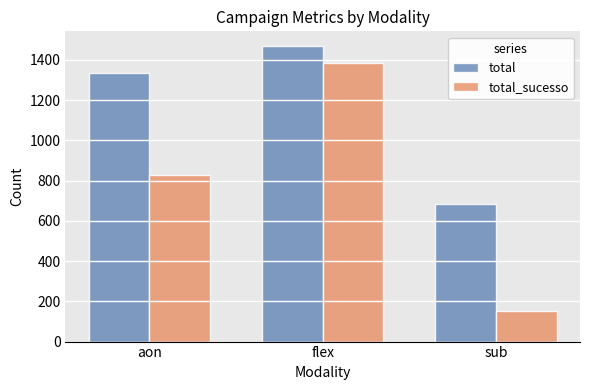

What position from the left is sub?

3